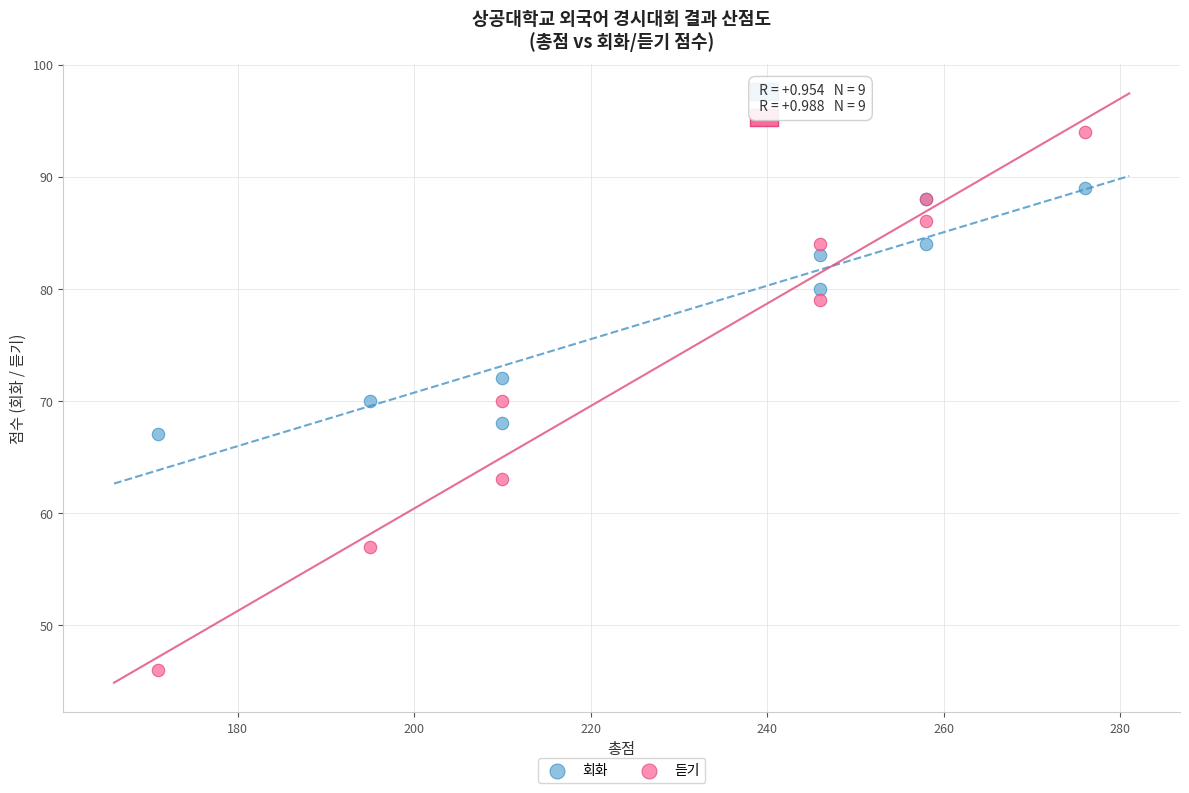

In the 회화 series, what Y value is closest to 78?

80